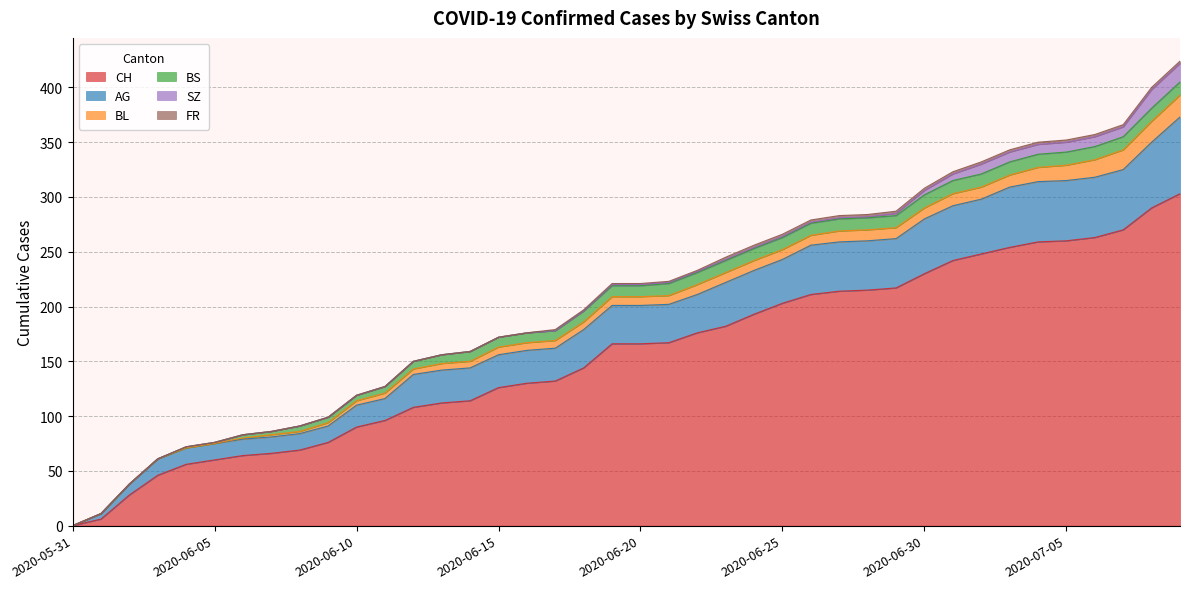

Reading left to right, transcribe all the data shown in this chart.

CH: 2020-05-31=0	2020-06-01=6	2020-06-02=28	2020-06-03=46	2020-06-04=56	2020-06-05=60	2020-06-06=64	2020-06-07=66	2020-06-08=69	2020-06-09=76	2020-06-10=90	2020-06-11=96	2020-06-12=108	2020-06-13=112	2020-06-14=114	2020-06-15=126	2020-06-16=130	2020-06-17=132	2020-06-18=144	2020-06-19=166	2020-06-20=166	2020-06-21=167	2020-06-22=176	2020-06-23=182	2020-06-24=193	2020-06-25=203	2020-06-26=211	2020-06-27=214	2020-06-28=215	2020-06-29=217	2020-06-30=230	2020-07-01=242	2020-07-02=248	2020-07-03=254	2020-07-04=259	2020-07-05=260	2020-07-06=263	2020-07-07=270	2020-07-08=290	2020-07-09=303
AG: 2020-05-31=0	2020-06-01=5	2020-06-02=10	2020-06-03=15	2020-06-04=15	2020-06-05=15	2020-06-06=15	2020-06-07=15	2020-06-08=15	2020-06-09=15	2020-06-10=20	2020-06-11=20	2020-06-12=30	2020-06-13=30	2020-06-14=30	2020-06-15=30	2020-06-16=30	2020-06-17=30	2020-06-18=35	2020-06-19=35	2020-06-20=35	2020-06-21=35	2020-06-22=35	2020-06-23=40	2020-06-24=40	2020-06-25=40	2020-06-26=45	2020-06-27=45	2020-06-28=45	2020-06-29=45	2020-06-30=50	2020-07-01=50	2020-07-02=50	2020-07-03=55	2020-07-04=55	2020-07-05=55	2020-07-06=55	2020-07-07=55	2020-07-08=60	2020-07-09=70
BL: 2020-05-31=0	2020-06-01=0	2020-06-02=0	2020-06-03=0	2020-06-04=0	2020-06-05=0	2020-06-06=1	2020-06-07=2	2020-06-08=2	2020-06-09=3	2020-06-10=4	2020-06-11=5	2020-06-12=5	2020-06-13=6	2020-06-14=6	2020-06-15=7	2020-06-16=7	2020-06-17=7	2020-06-18=7	2020-06-19=8	2020-06-20=8	2020-06-21=8	2020-06-22=9	2020-06-23=9	2020-06-24=9	2020-06-25=9	2020-06-26=9	2020-06-27=10	2020-06-28=10	2020-06-29=10	2020-06-30=10	2020-07-01=11	2020-07-02=11	2020-07-03=11	2020-07-04=13	2020-07-05=14	2020-07-06=16	2020-07-07=18	2020-07-08=19	2020-07-09=20
BS: 2020-05-31=0	2020-06-01=0	2020-06-02=0	2020-06-03=0	2020-06-04=1	2020-06-05=1	2020-06-06=3	2020-06-07=3	2020-06-08=5	2020-06-09=5	2020-06-10=5	2020-06-11=6	2020-06-12=7	2020-06-13=8	2020-06-14=9	2020-06-15=9	2020-06-16=9	2020-06-17=9	2020-06-18=10	2020-06-19=10	2020-06-20=10	2020-06-21=11	2020-06-22=11	2020-06-23=11	2020-06-24=11	2020-06-25=11	2020-06-26=11	2020-06-27=11	2020-06-28=11	2020-06-29=11	2020-06-30=12	2020-07-01=12	2020-07-02=12	2020-07-03=12	2020-07-04=12	2020-07-05=12	2020-07-06=12	2020-07-07=12	2020-07-08=12	2020-07-09=12
SZ: 2020-05-31=0	2020-06-01=0	2020-06-02=0	2020-06-03=0	2020-06-04=0	2020-06-05=0	2020-06-06=0	2020-06-07=0	2020-06-08=0	2020-06-09=0	2020-06-10=0	2020-06-11=0	2020-06-12=0	2020-06-13=0	2020-06-14=0	2020-06-15=0	2020-06-16=0	2020-06-17=0	2020-06-18=0	2020-06-19=1	2020-06-20=1	2020-06-21=1	2020-06-22=1	2020-06-23=1	2020-06-24=1	2020-06-25=1	2020-06-26=1	2020-06-27=1	2020-06-28=1	2020-06-29=2	2020-06-30=4	2020-07-01=6	2020-07-02=9	2020-07-03=9	2020-07-04=9	2020-07-05=9	2020-07-06=9	2020-07-07=9	2020-07-08=17	2020-07-09=17
FR: 2020-05-31=0	2020-06-01=0	2020-06-02=0	2020-06-03=0	2020-06-04=0	2020-06-05=0	2020-06-06=0	2020-06-07=0	2020-06-08=0	2020-06-09=0	2020-06-10=0	2020-06-11=0	2020-06-12=0	2020-06-13=0	2020-06-14=0	2020-06-15=0	2020-06-16=0	2020-06-17=1	2020-06-18=1	2020-06-19=1	2020-06-20=1	2020-06-21=1	2020-06-22=1	2020-06-23=2	2020-06-24=2	2020-06-25=2	2020-06-26=2	2020-06-27=2	2020-06-28=2	2020-06-29=2	2020-06-30=2	2020-07-01=2	2020-07-02=2	2020-07-03=2	2020-07-04=2	2020-07-05=2	2020-07-06=2	2020-07-07=2	2020-07-08=2	2020-07-09=2